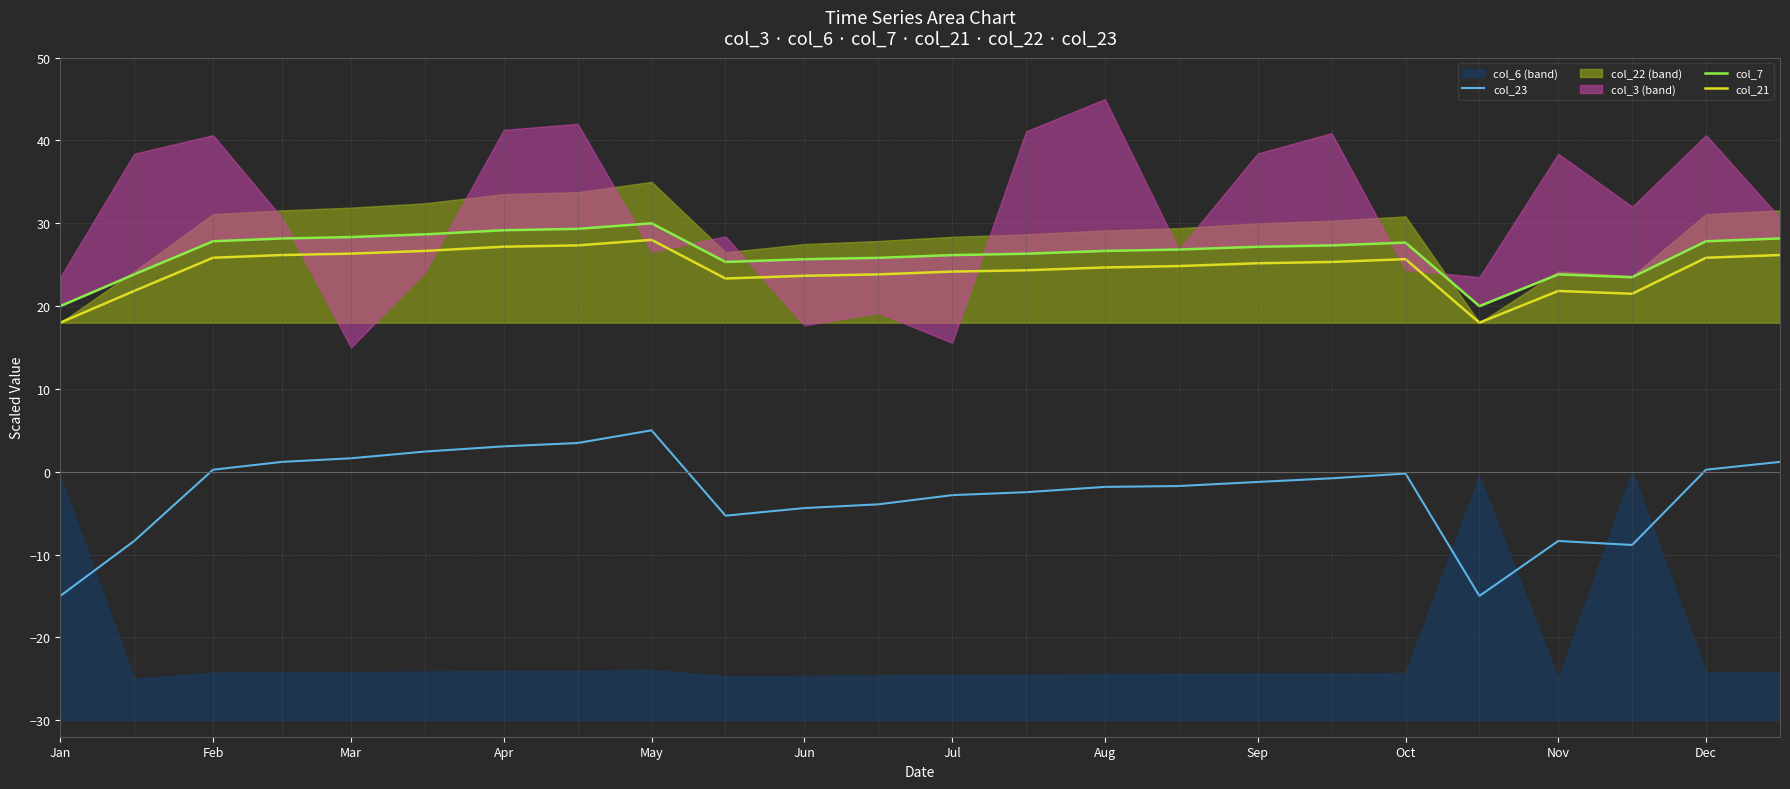

What is the lowest value of the col_21 series?

18.0